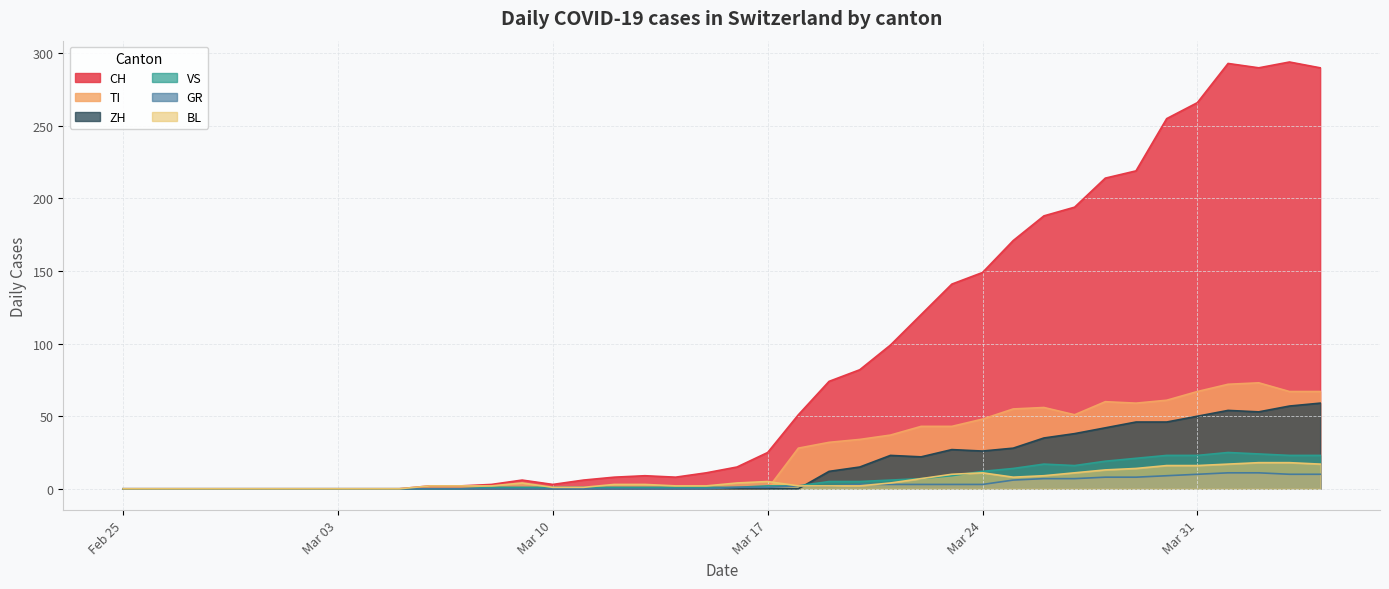

Which series has the largest total across all categories?

CH